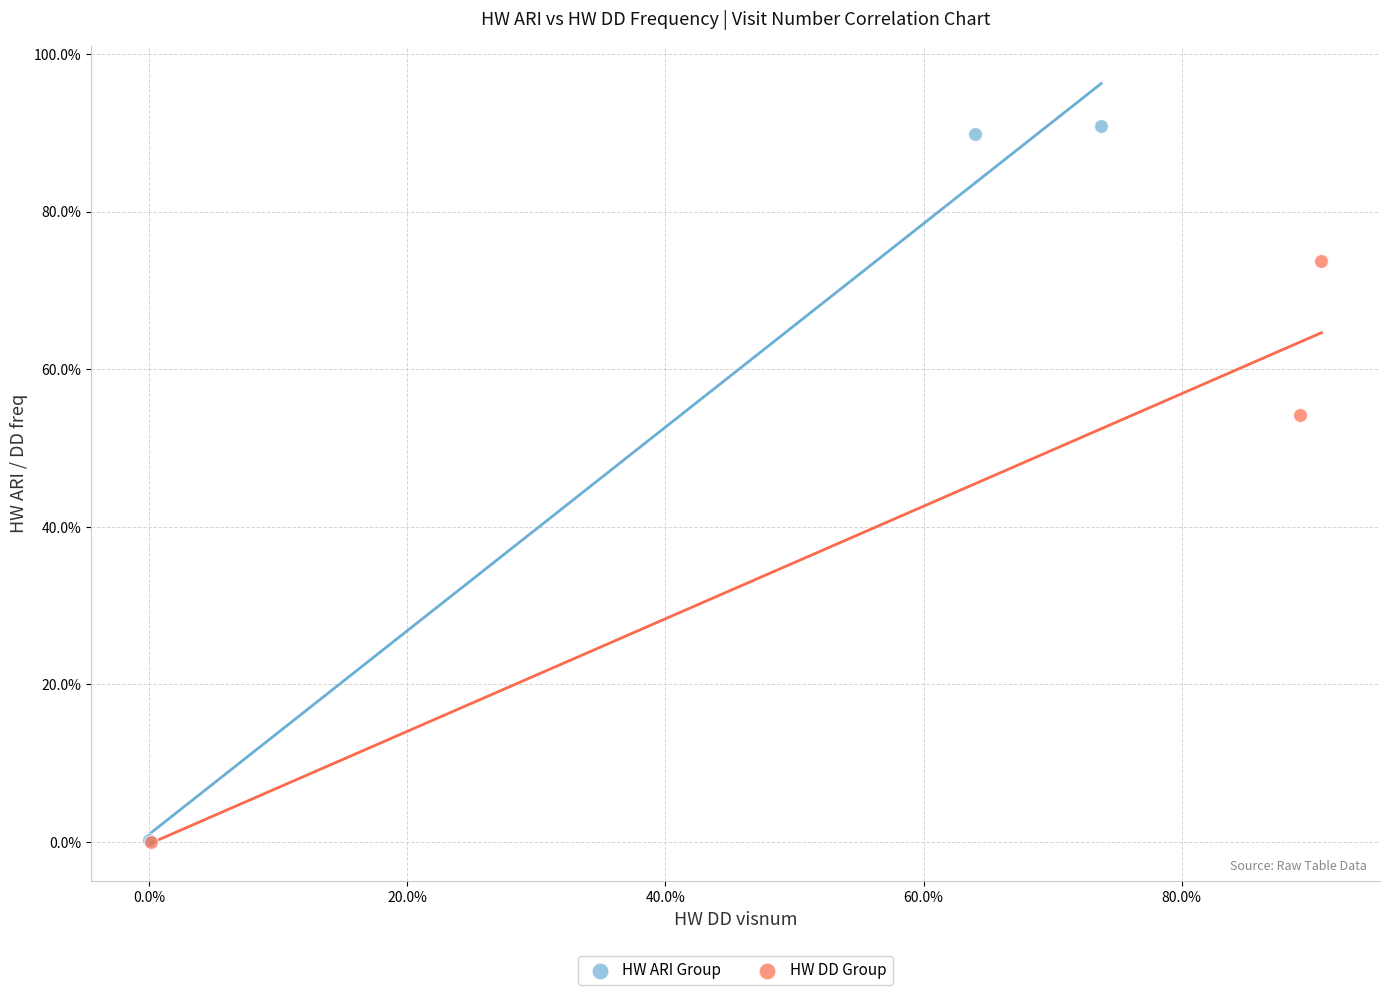

Which series has the widest spread of Y values?

HW ARI Group